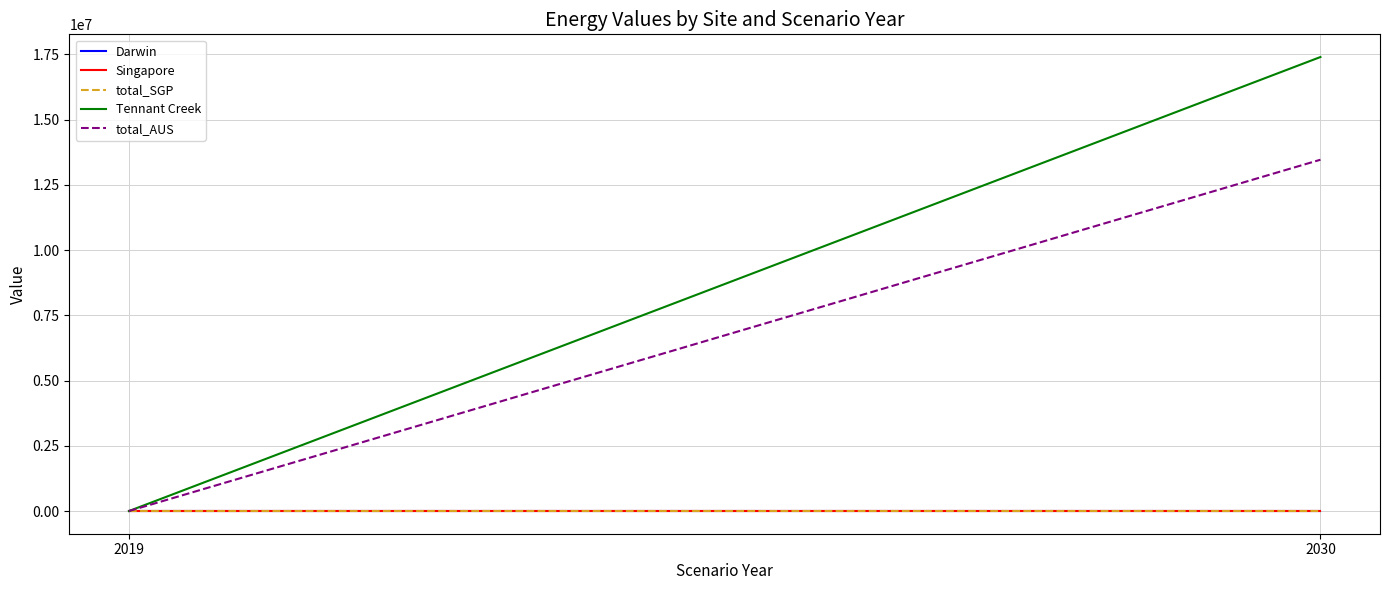

At which label is Tennant Creek closest to 8698582?

2019